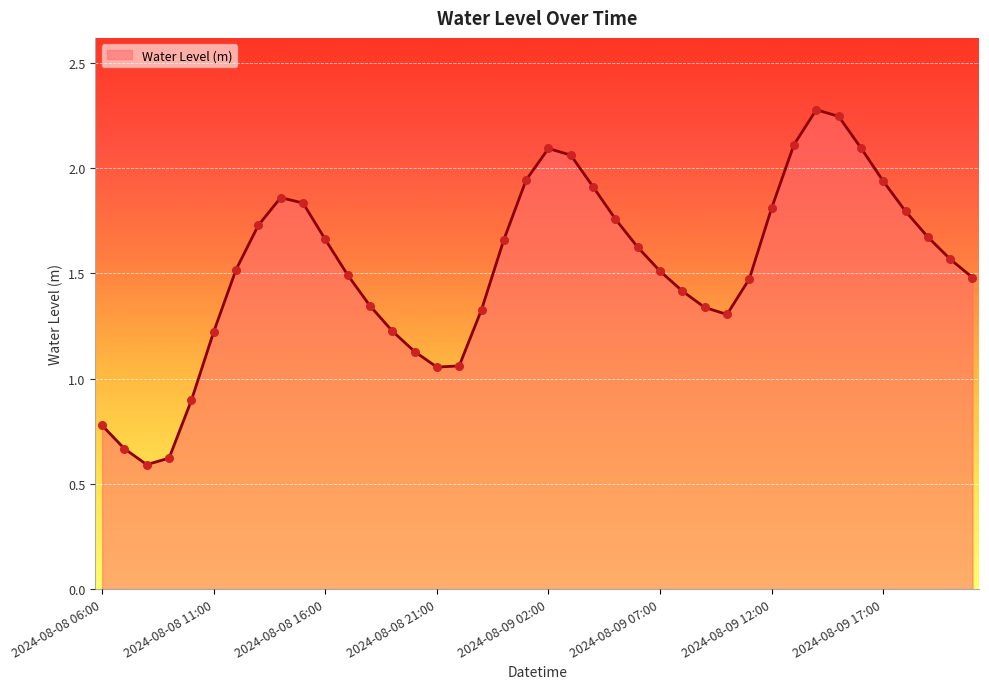

What is the greatest value displayed?

2.3